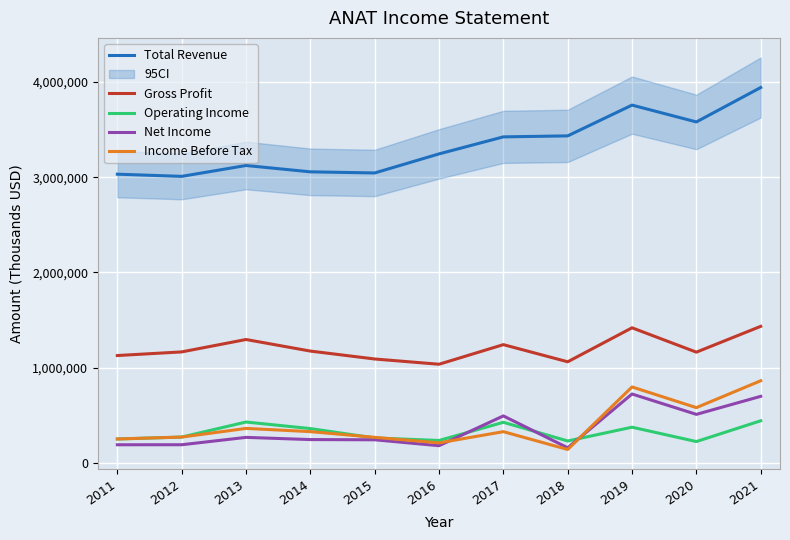

What is the maximum value for Total Revenue?

3942700